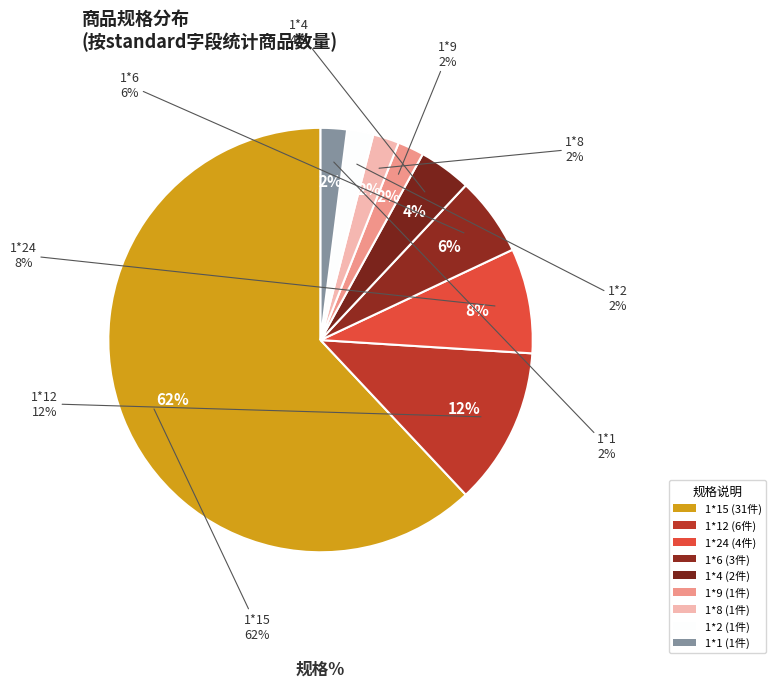

How many slices are in this pie chart?

9